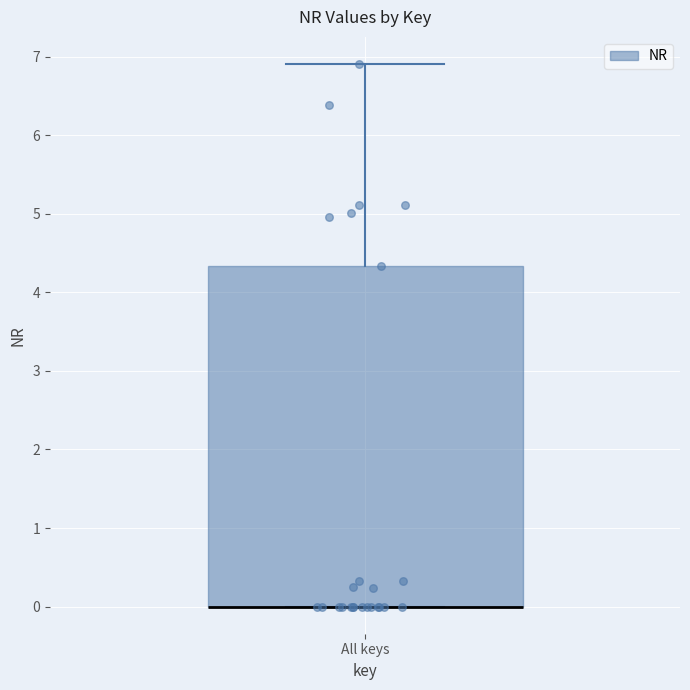

Read this box plot against the y-axis: the position of the median line, the range covered by the box, and the ends of both whiskers. The values are not printed on the chart, so give them approximately, as read against the axis.

median 0.0 (drawn on the box's lower edge), box 0.0 to 4.3, whiskers 0.0 to 6.9